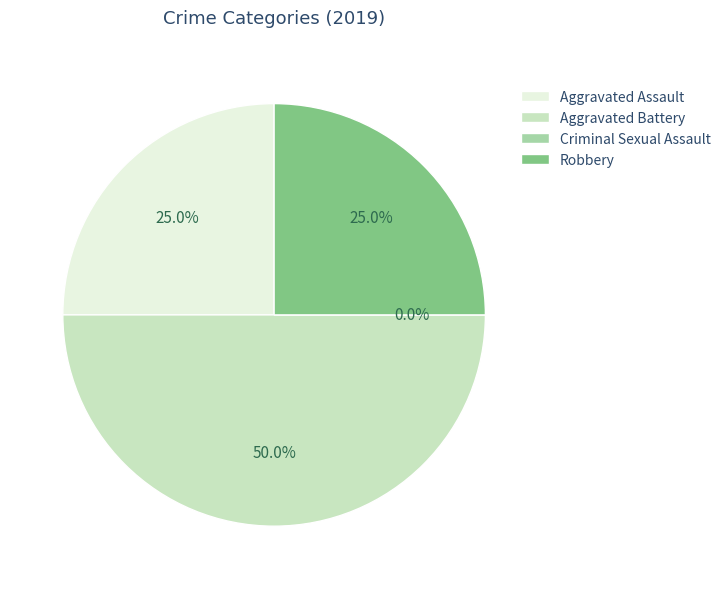

What is the smallest slice in the pie chart?

Criminal Sexual Assault